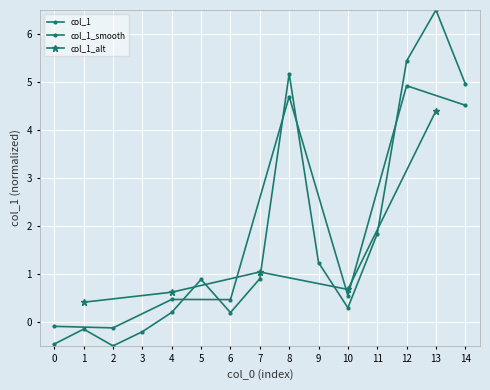

What is the difference between the maximum and second lowest values?

7.0